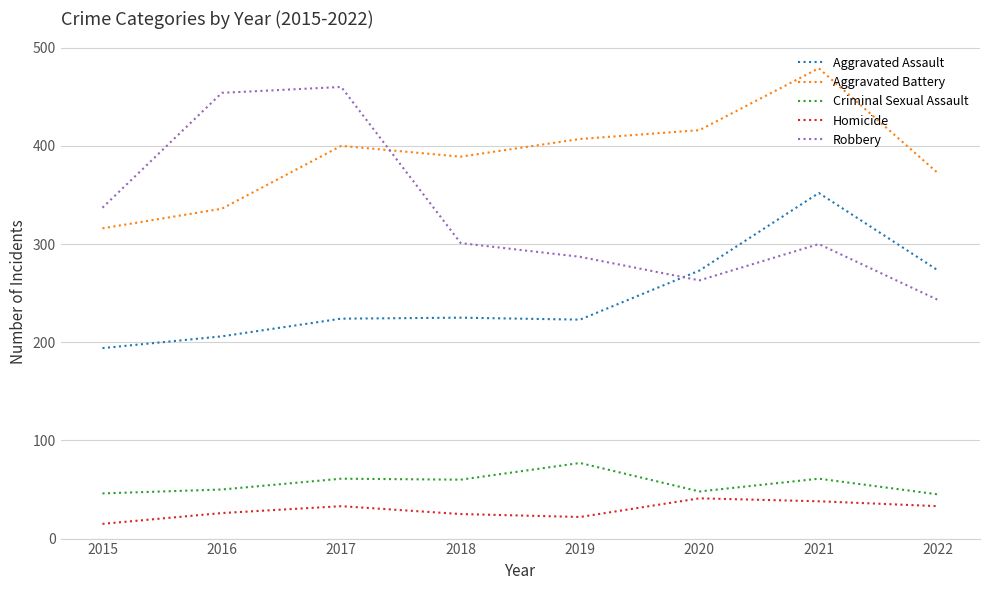

Where do Aggravated Battery and Robbery first cross each other?

2017 and 2018